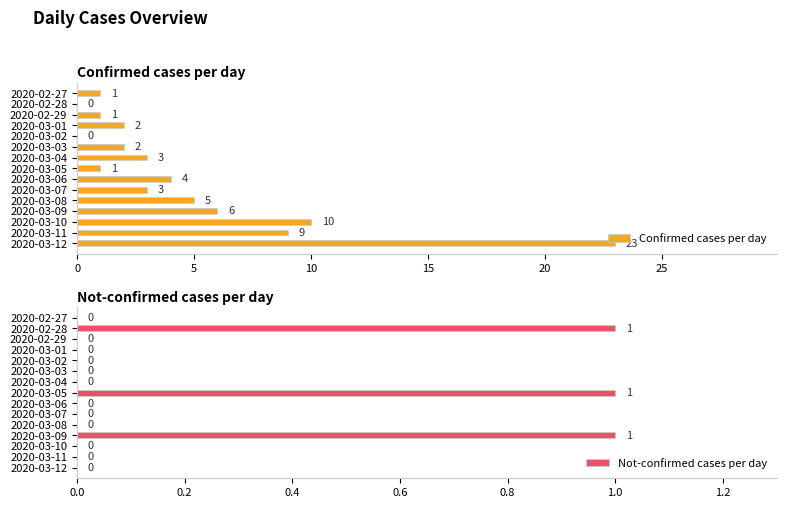

At which label is Confirmed cases per day closest to 11?

2020-03-10